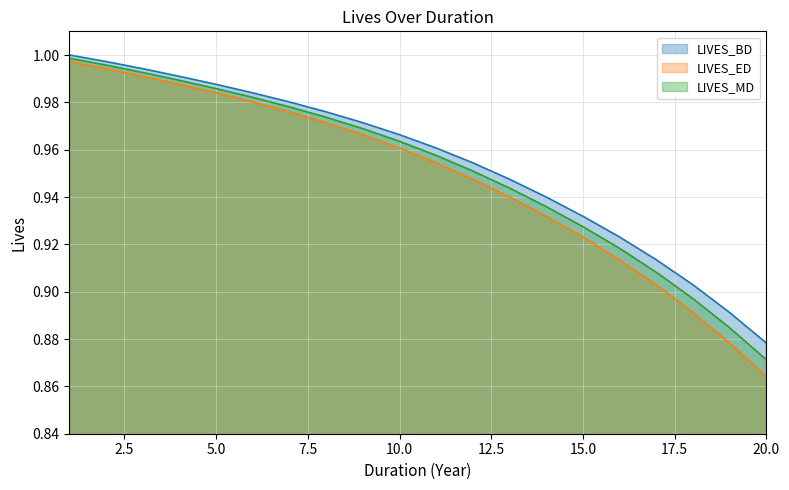

Reading left to right, list all the values displayed in this chart.

LIVES_BD: 1.0	1.0	1.0	1.0	1.0	1.0	1.0	1.0	1.0	1.0	1.0	1.0	0.9	0.9	0.9	0.9	0.9	0.9	0.9	0.9
LIVES_ED: 1.0	1.0	1.0	1.0	1.0	1.0	1.0	1.0	1.0	1.0	1.0	0.9	0.9	0.9	0.9	0.9	0.9	0.9	0.9	0.9
LIVES_MD: 1.0	1.0	1.0	1.0	1.0	1.0	1.0	1.0	1.0	1.0	1.0	1.0	0.9	0.9	0.9	0.9	0.9	0.9	0.9	0.9